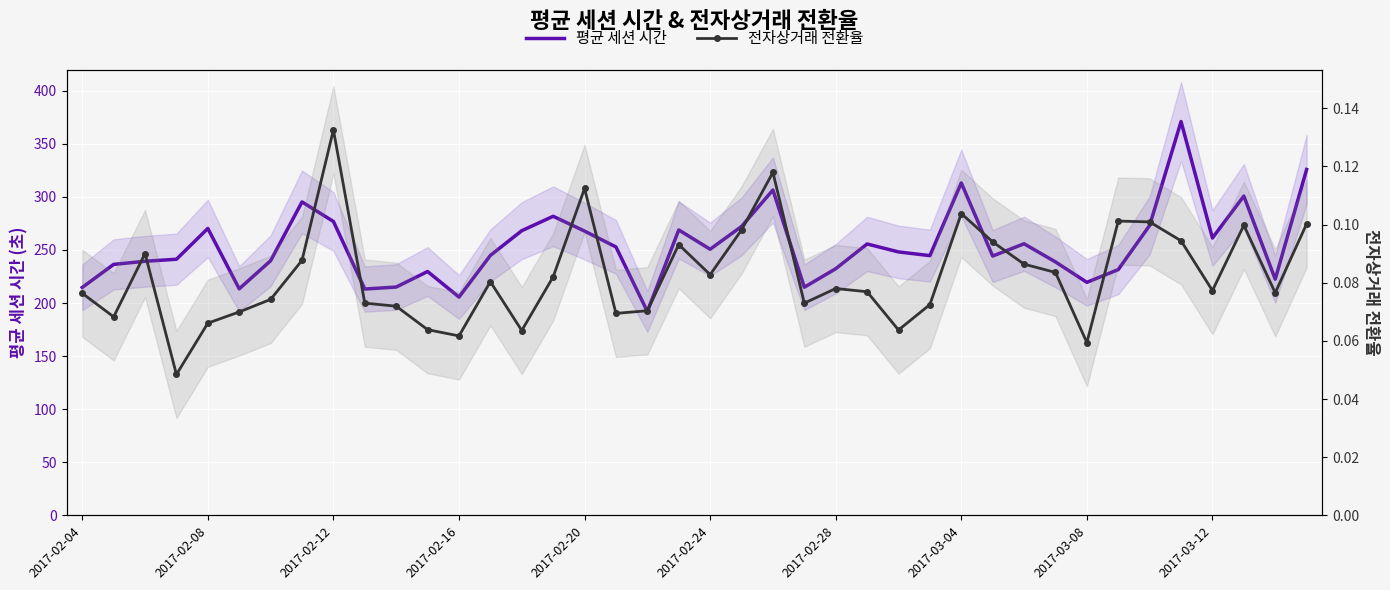

In 전자상거래 전환율, how many points are lower than both neighbors (excluding endpoints)?

11